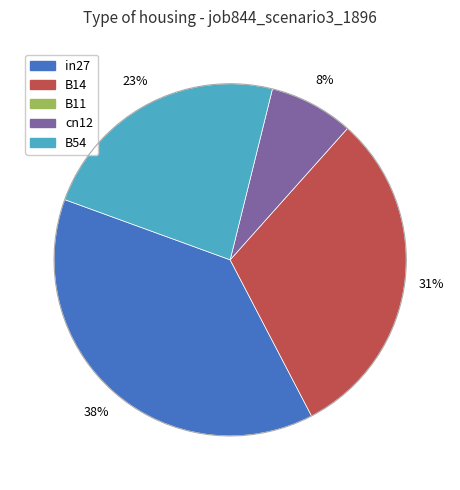

Is the sum of B54 and B11 greater than half?

No